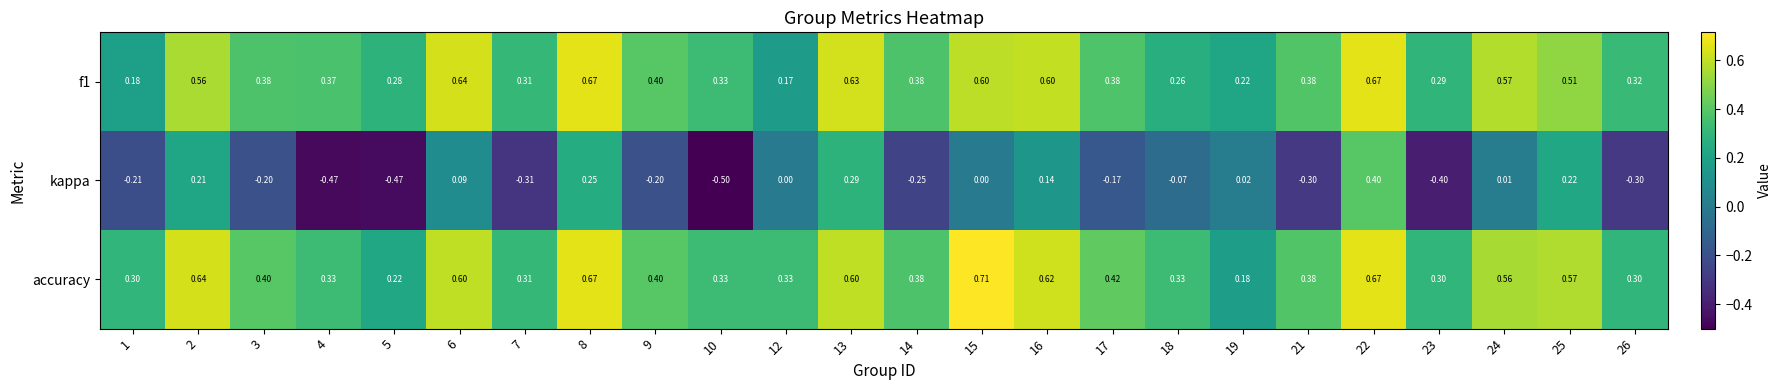

Which series has the largest total across all categories?

accuracy